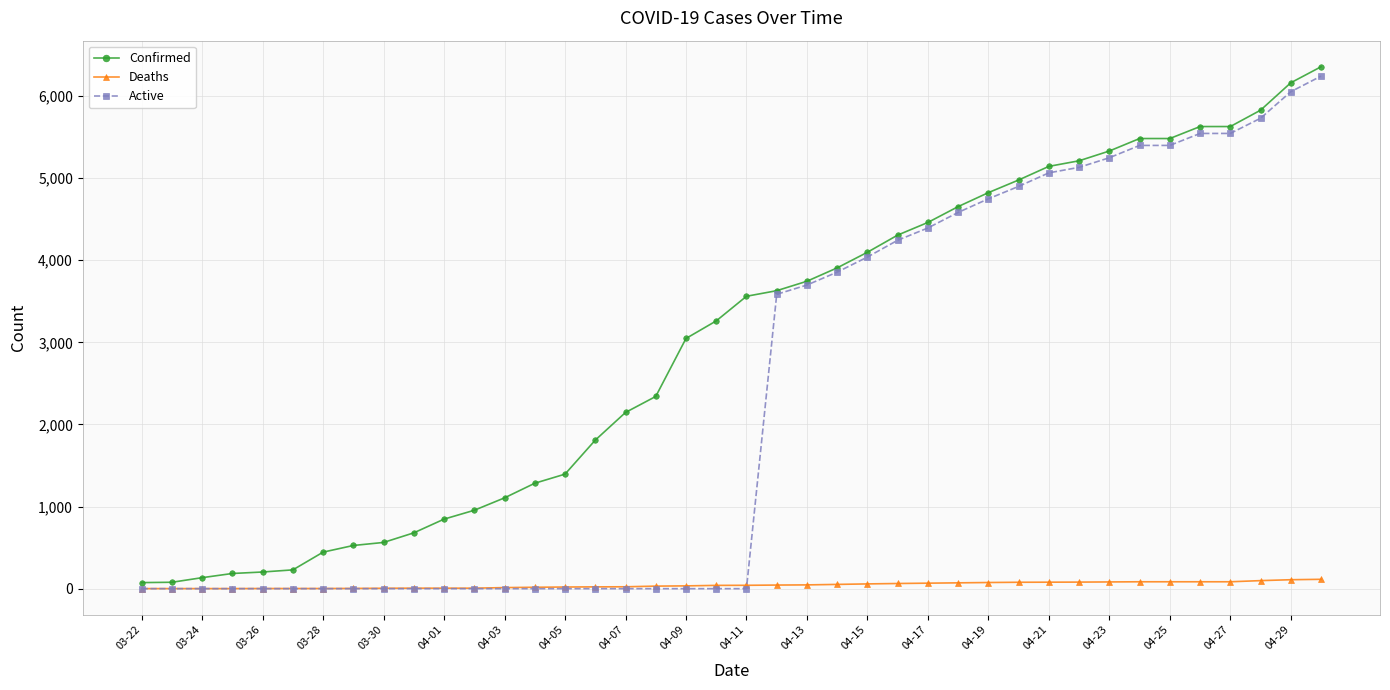

What is the maximum value for Active?

6242